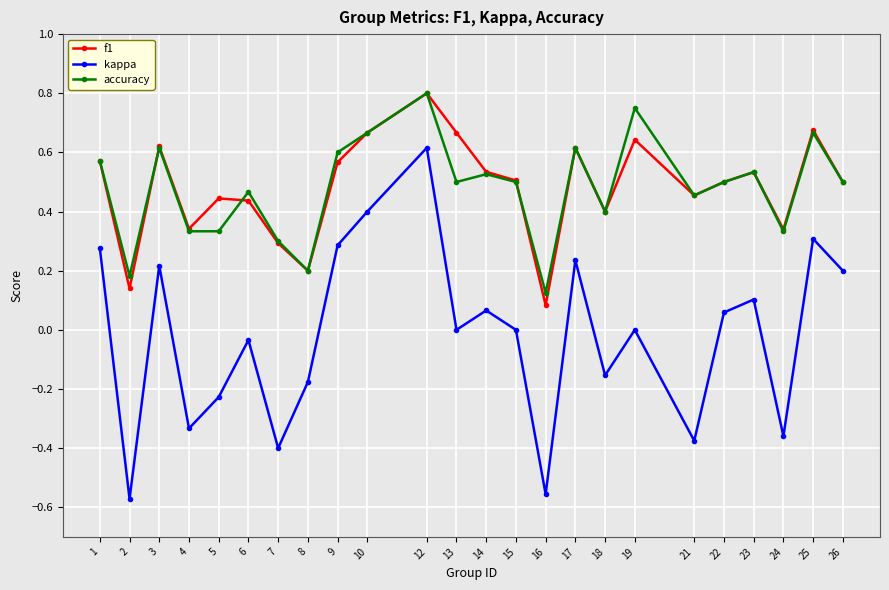

At which category is the sum across all series the highest?

12